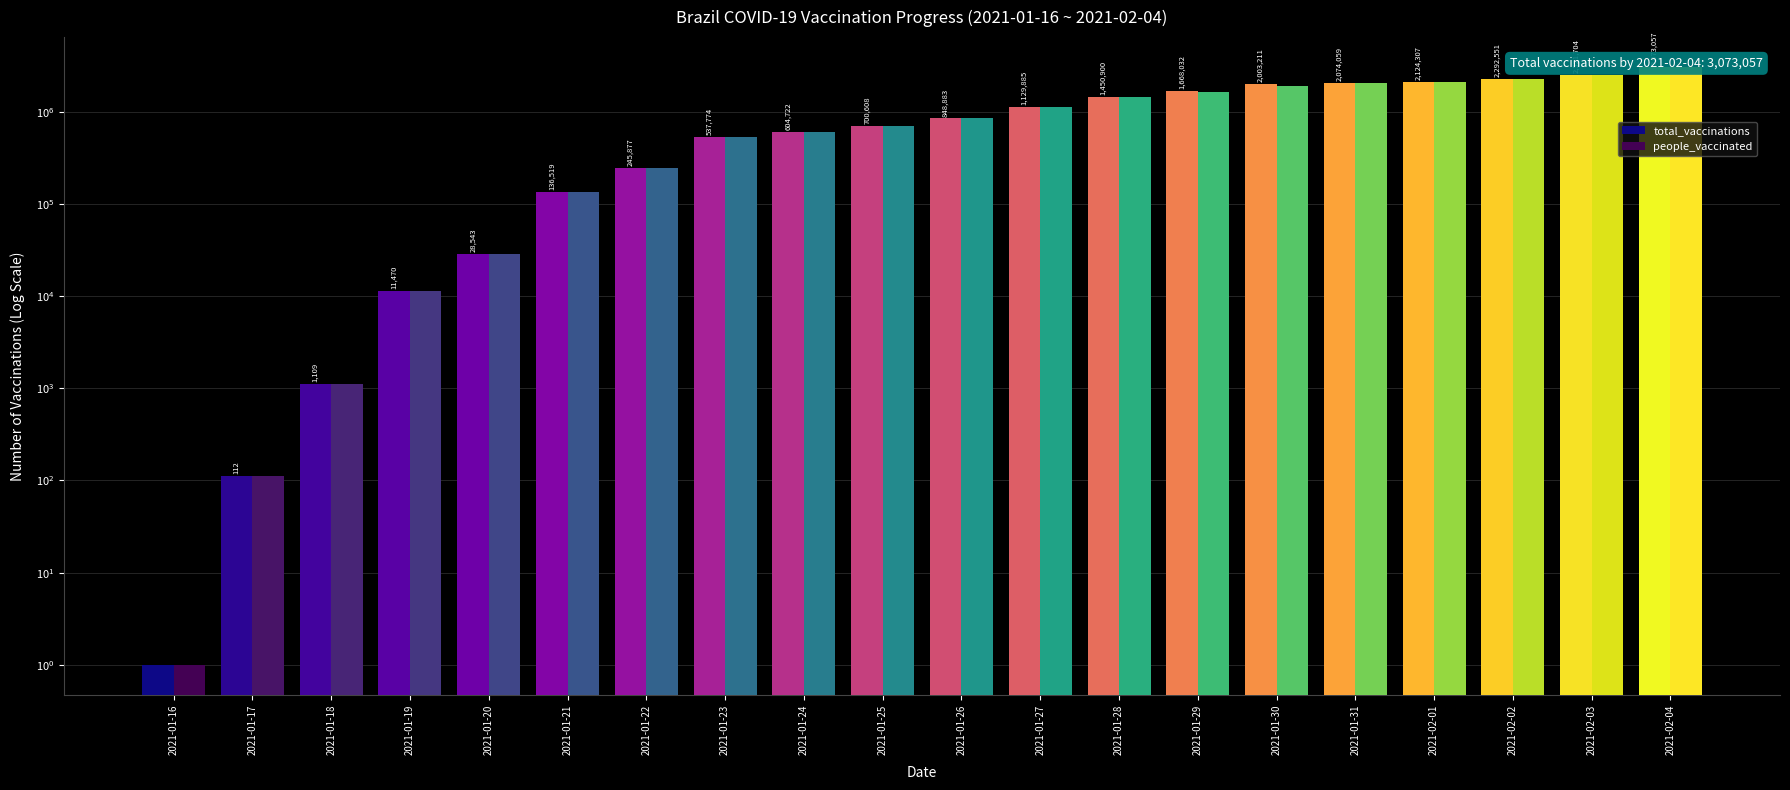

What is the average value of the people_vaccinated series?

1065926